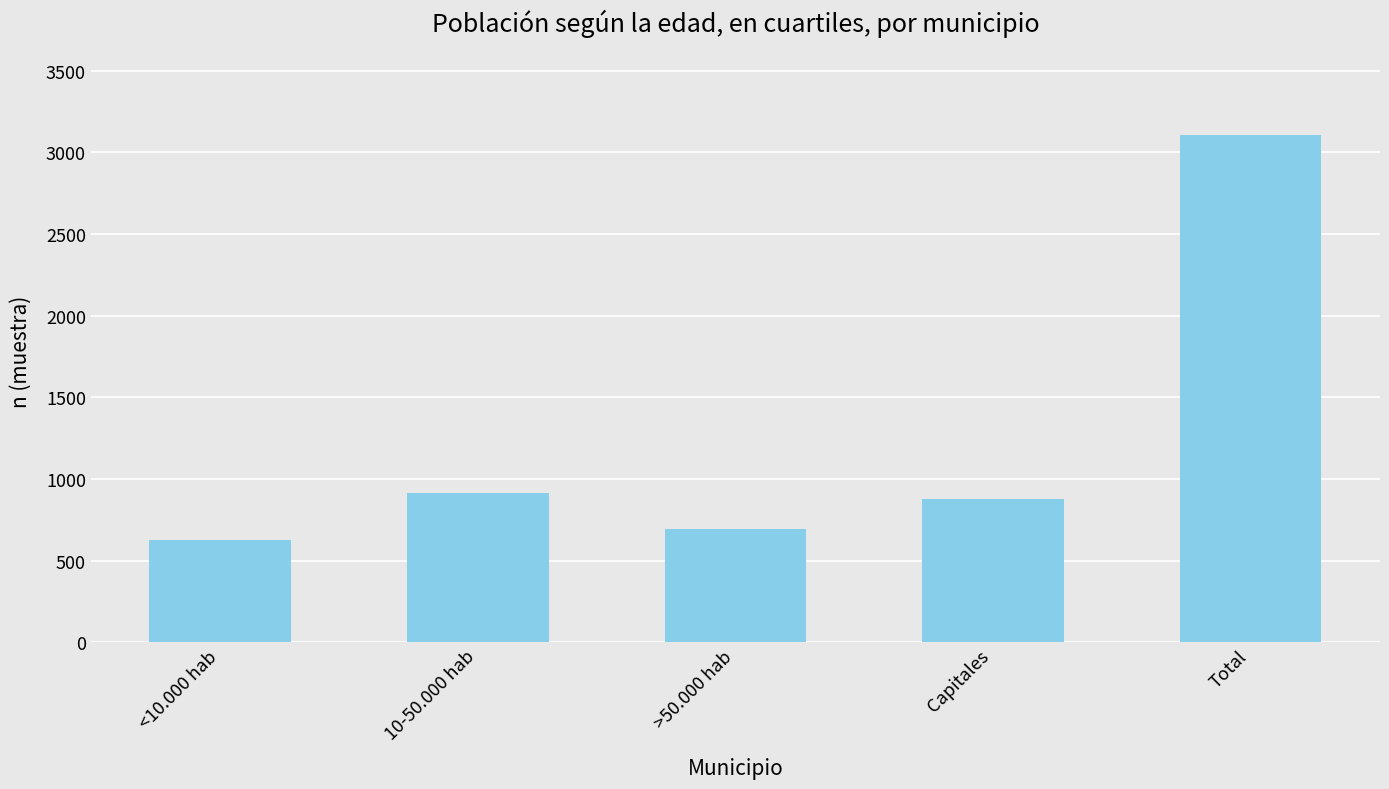

What is the label of the 5th bar from the right?

<10.000 hab